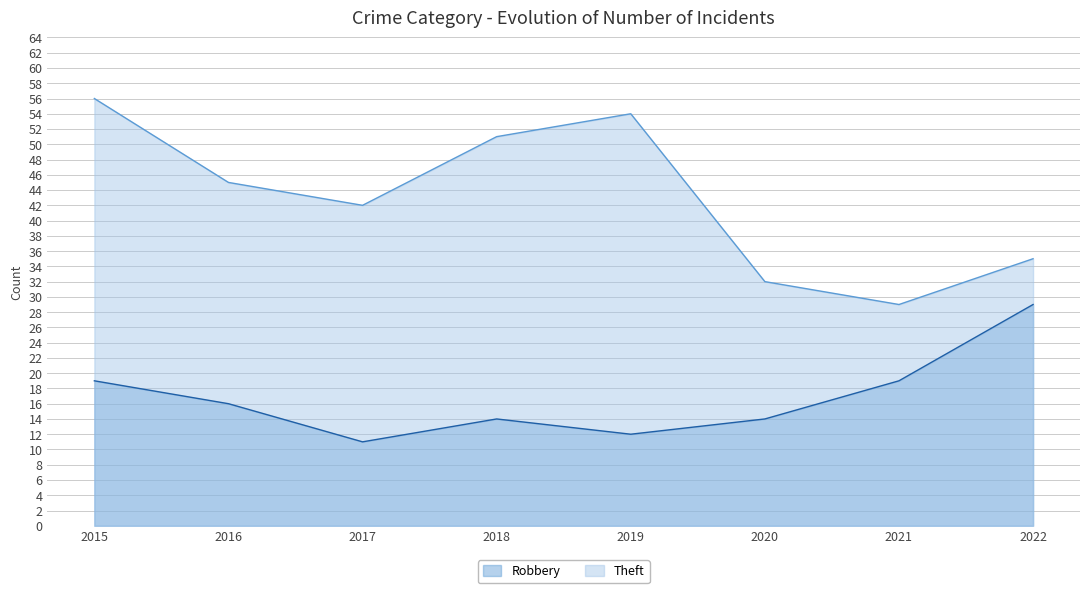

True or false: Robbery and Theft intersect in this chart.

False